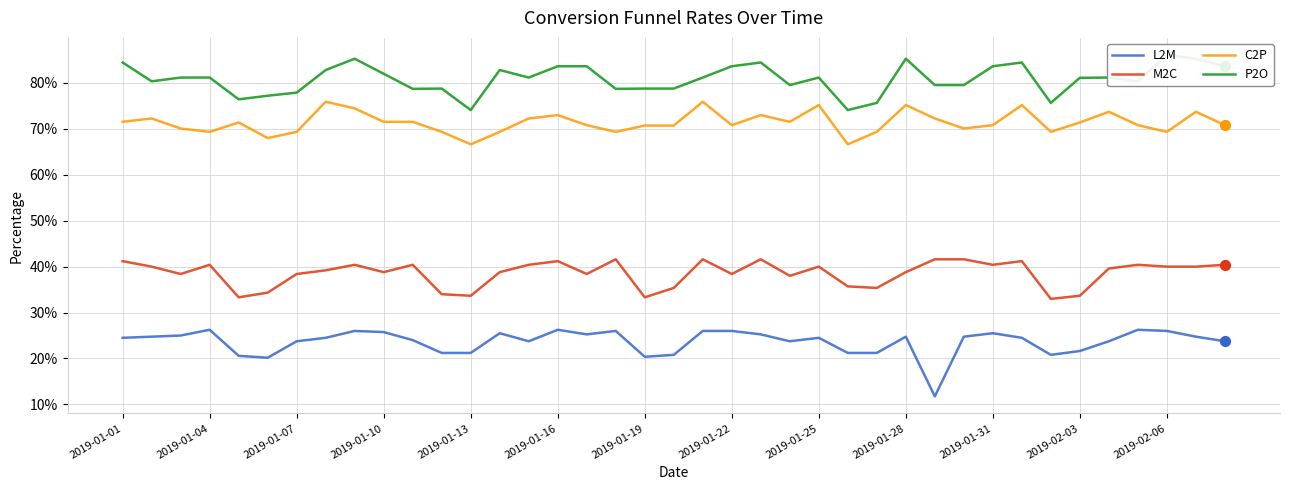

What is the total value across all series at 2019-01-22?

2.2